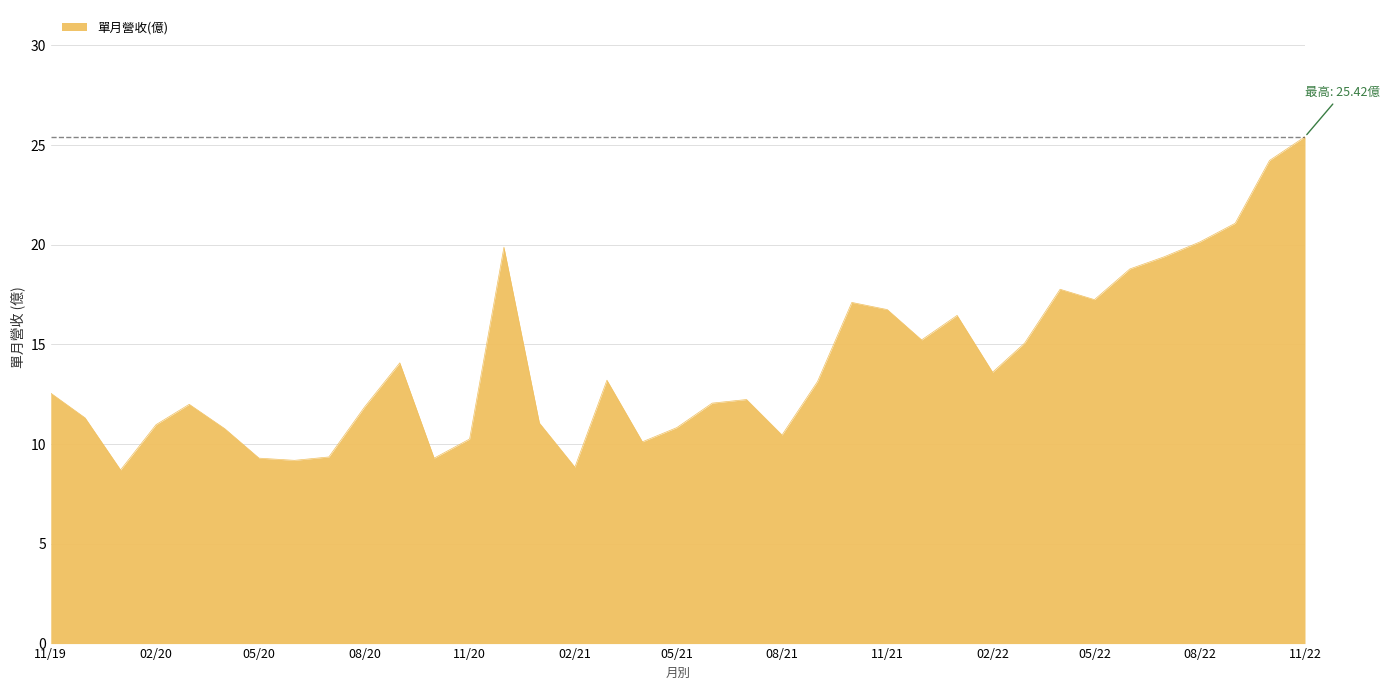

What is the difference between the maximum and minimum values?

16.7